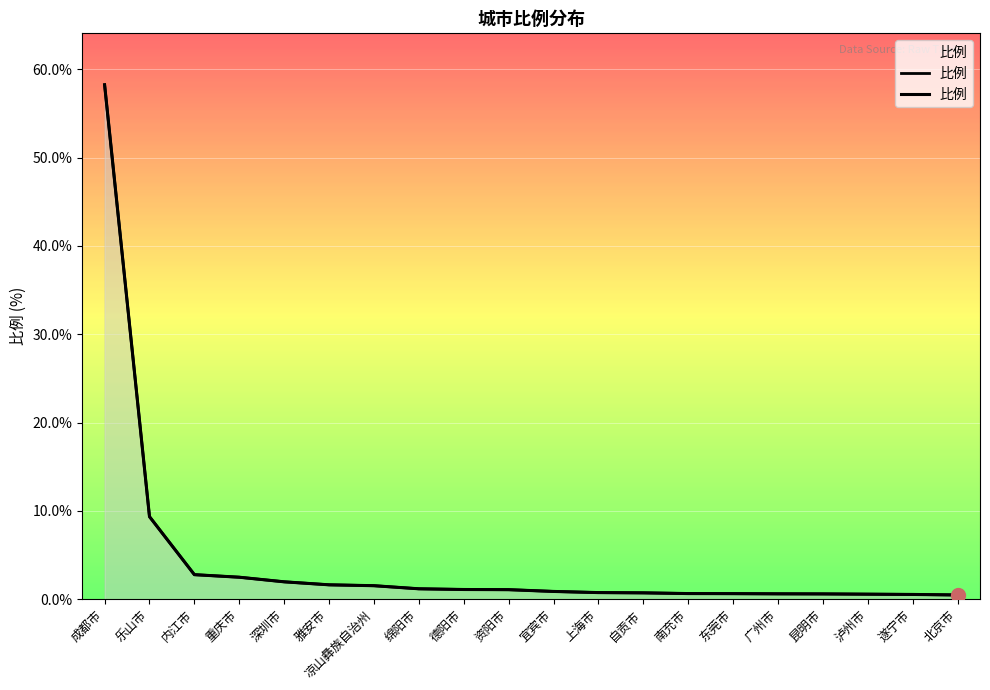

What is the average value?

4.4